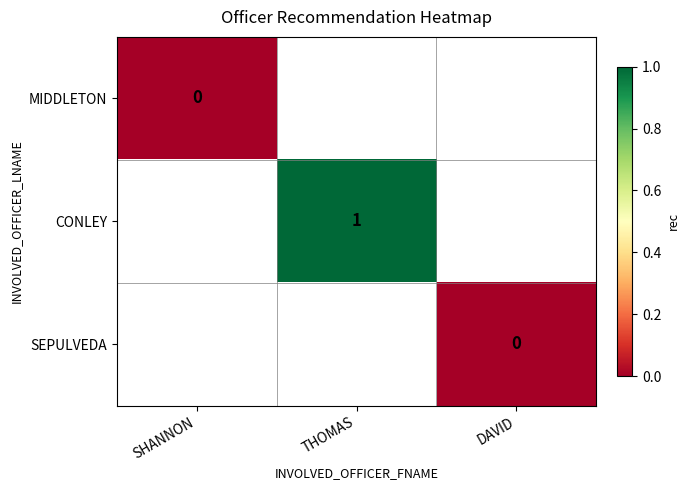

The CONLEY series shows 1 at THOMAS. True or false?

True